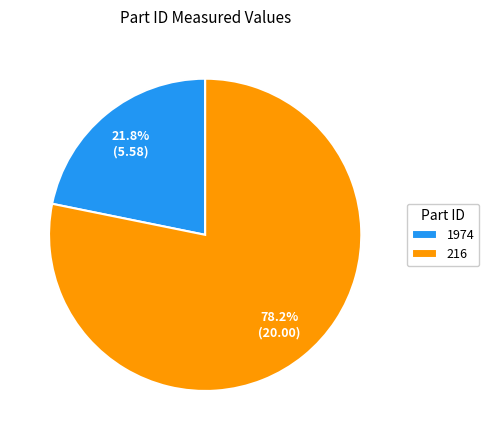

How many slices are in this pie chart?

2